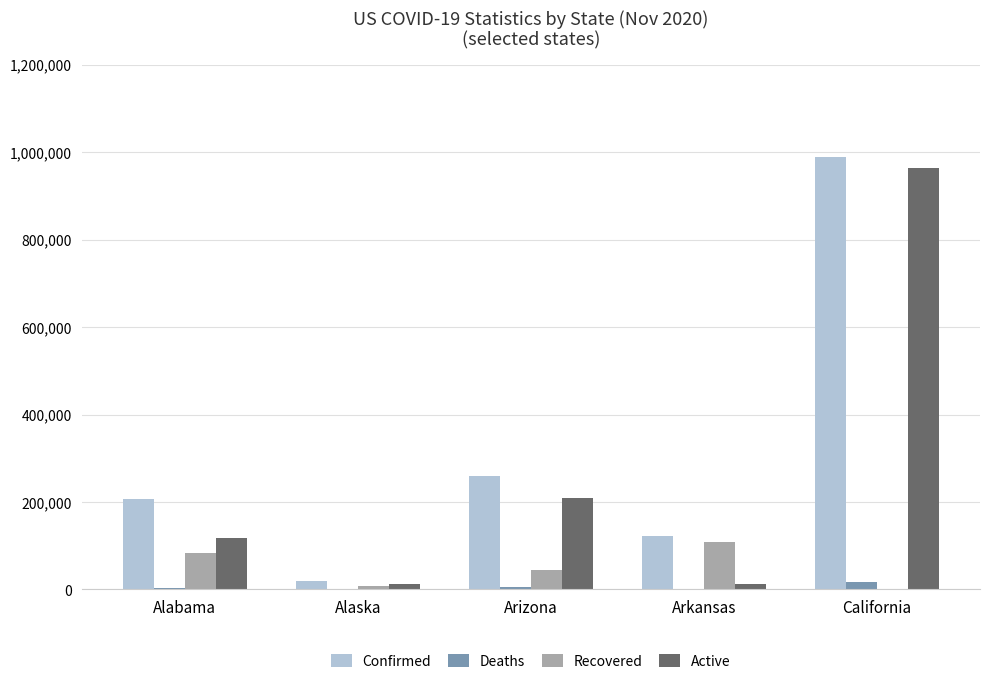

How many groups of bars are there?

5